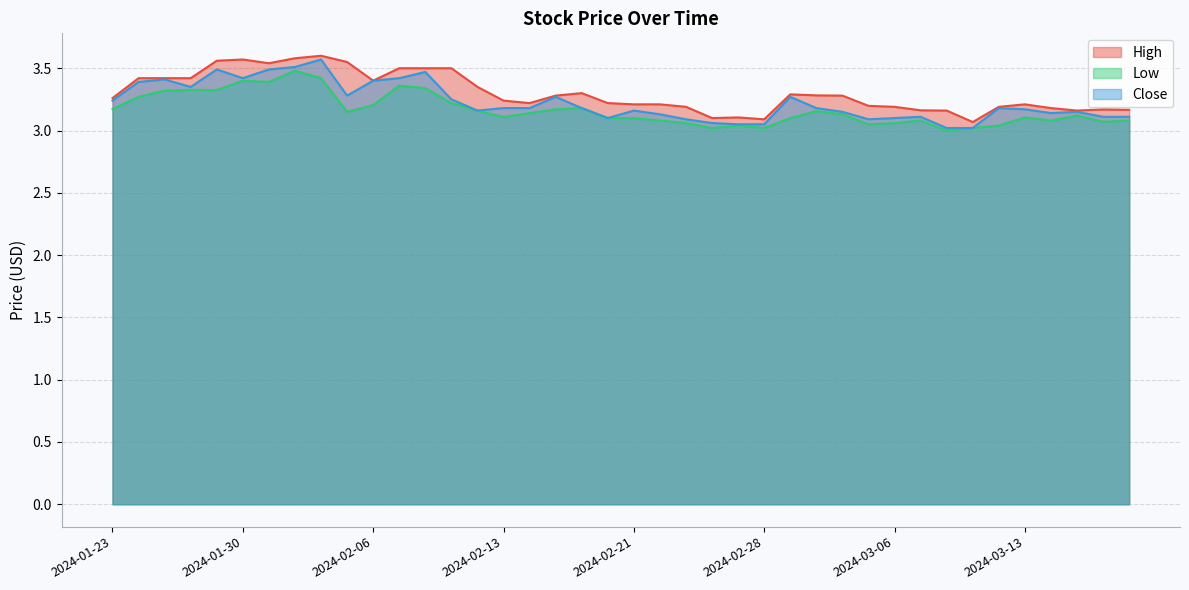

What is the label of the 16th point from the left?

2024-02-13